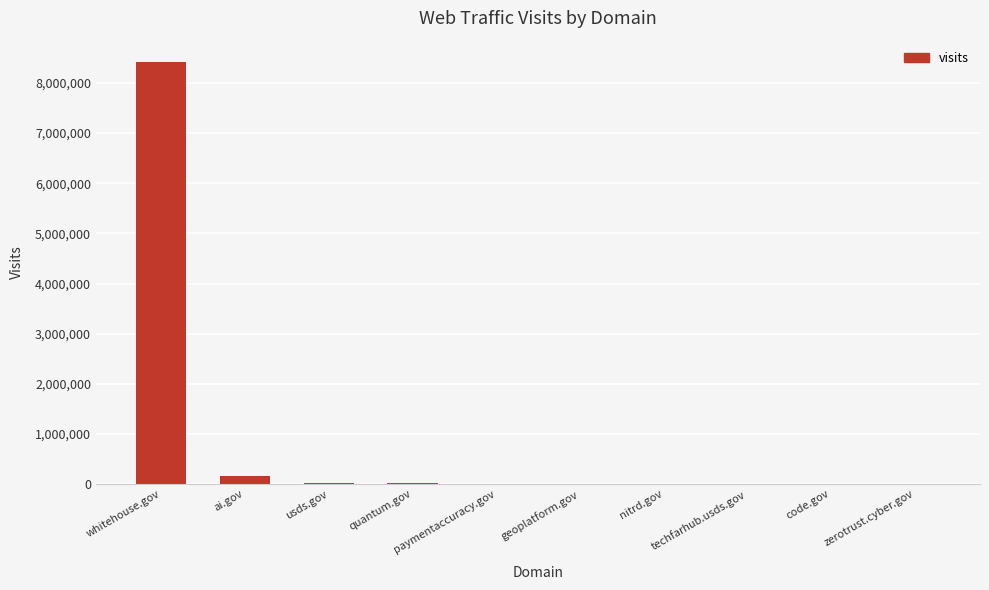

What is the sum of all values?

8623150